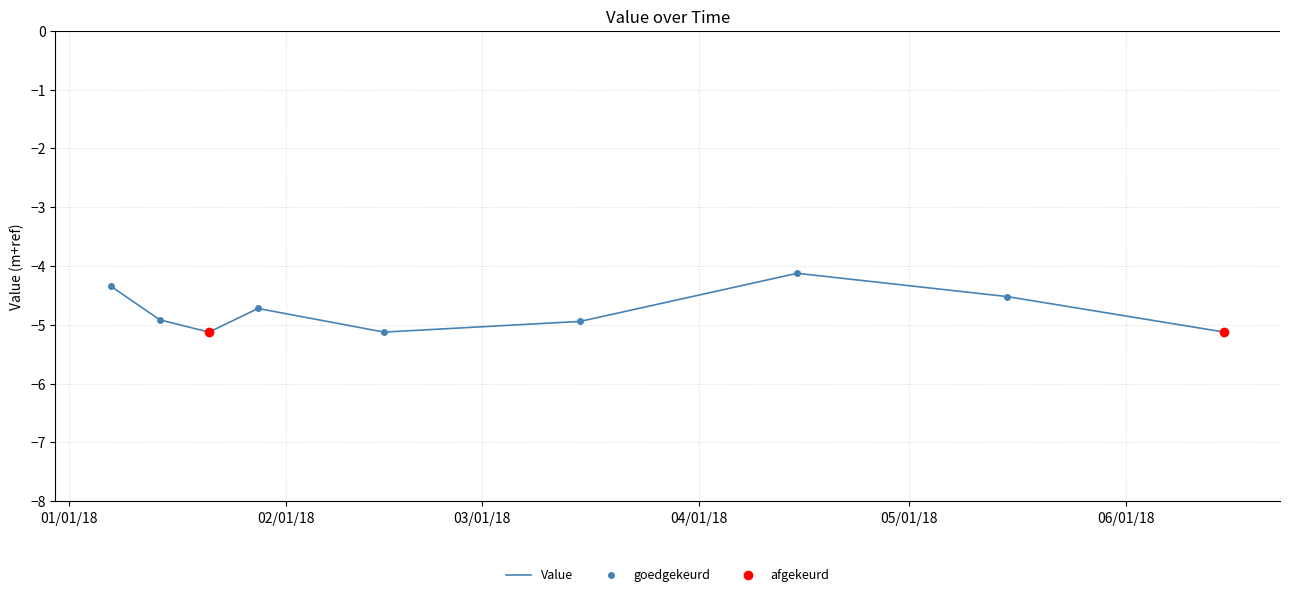

What is the greatest value displayed?

-4.1